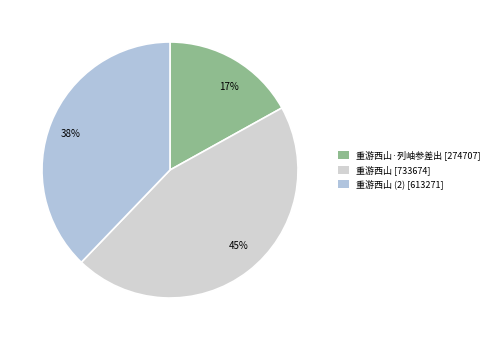

Which has a higher value, 17% or 45%?

45%